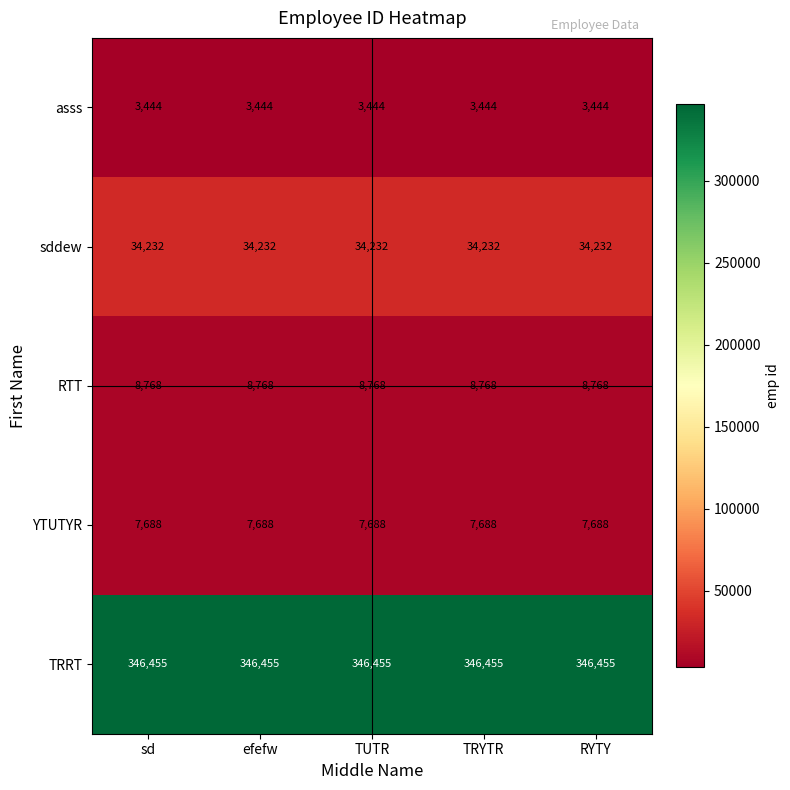

True or false: TRRT has a value of 346455 at efefw.

True